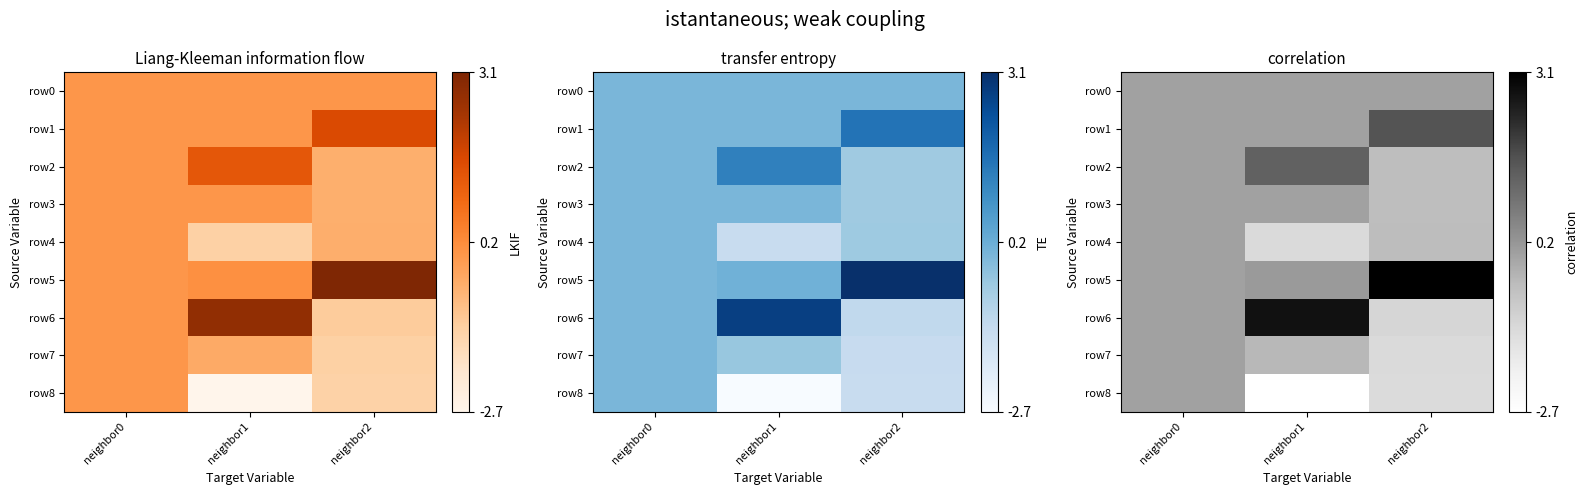

What is the smallest value displayed?

-2.7